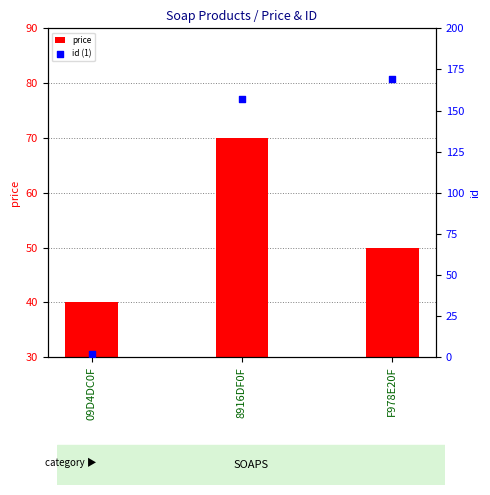

What is the total value across all series at F978E20F?

219